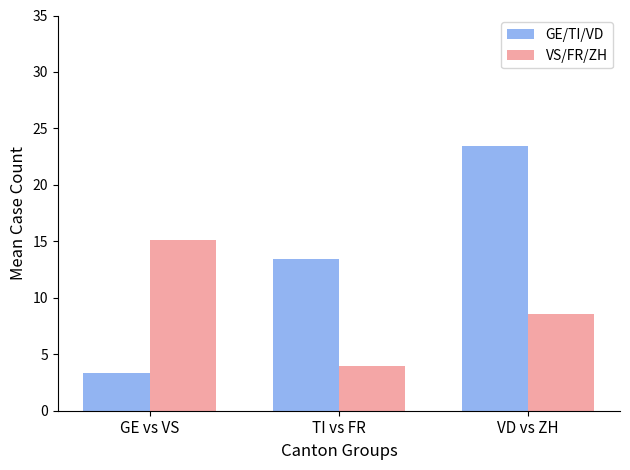

Is the value of GE/TI/VD at TI vs FR greater than the value of VS/FR/ZH at TI vs FR?

Yes